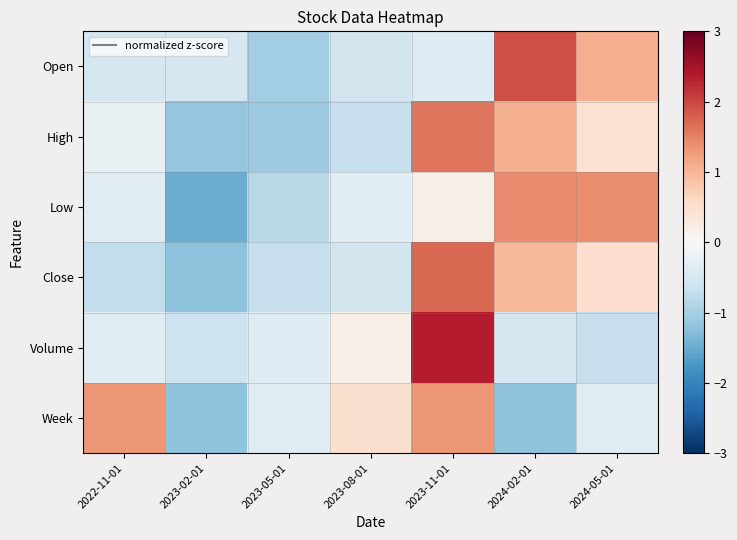

Count the number of categories in the chart.

7